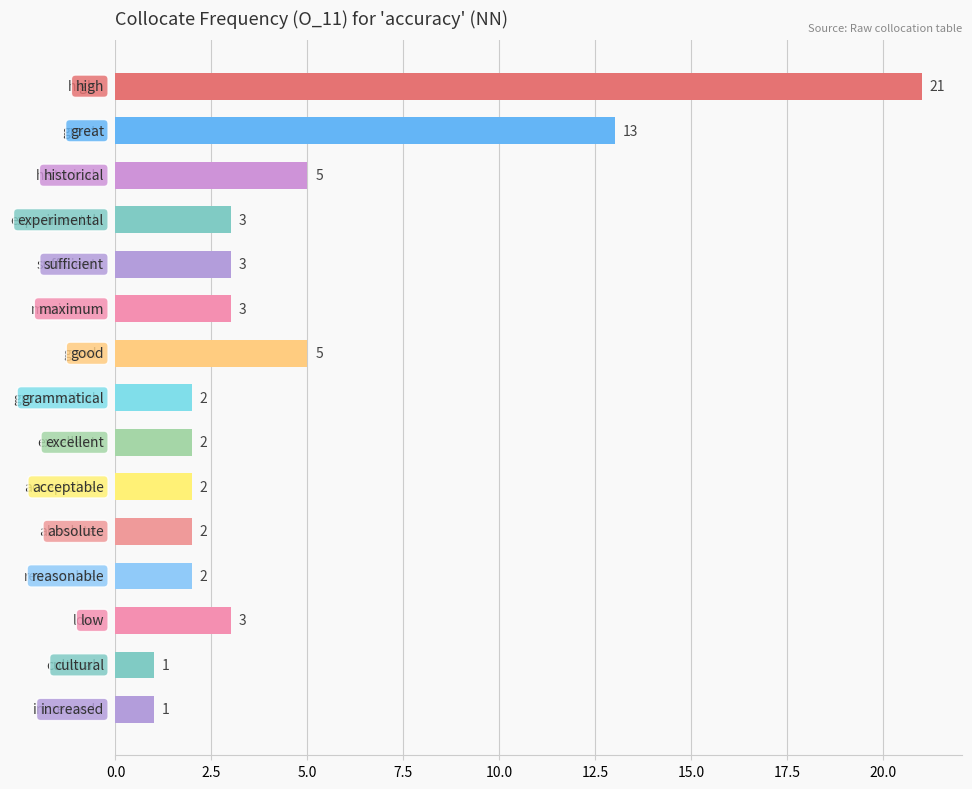

Reading top to bottom, list all the values displayed in this chart.

21	13	5	3	3	3	5	2	2	2	2	2	3	1	1